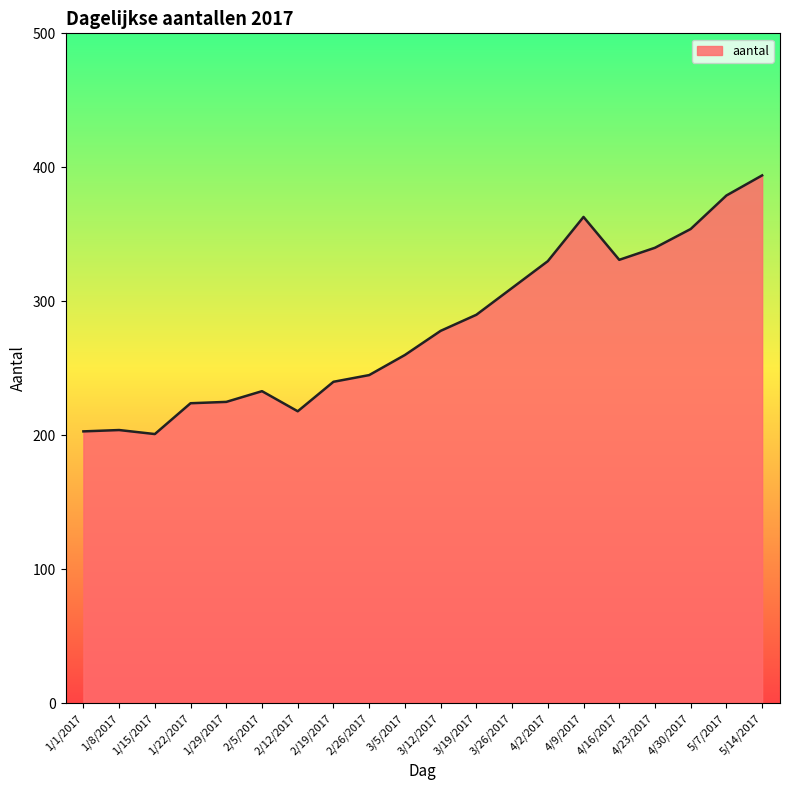

Which category has the highest value across all series?

5/14/2017